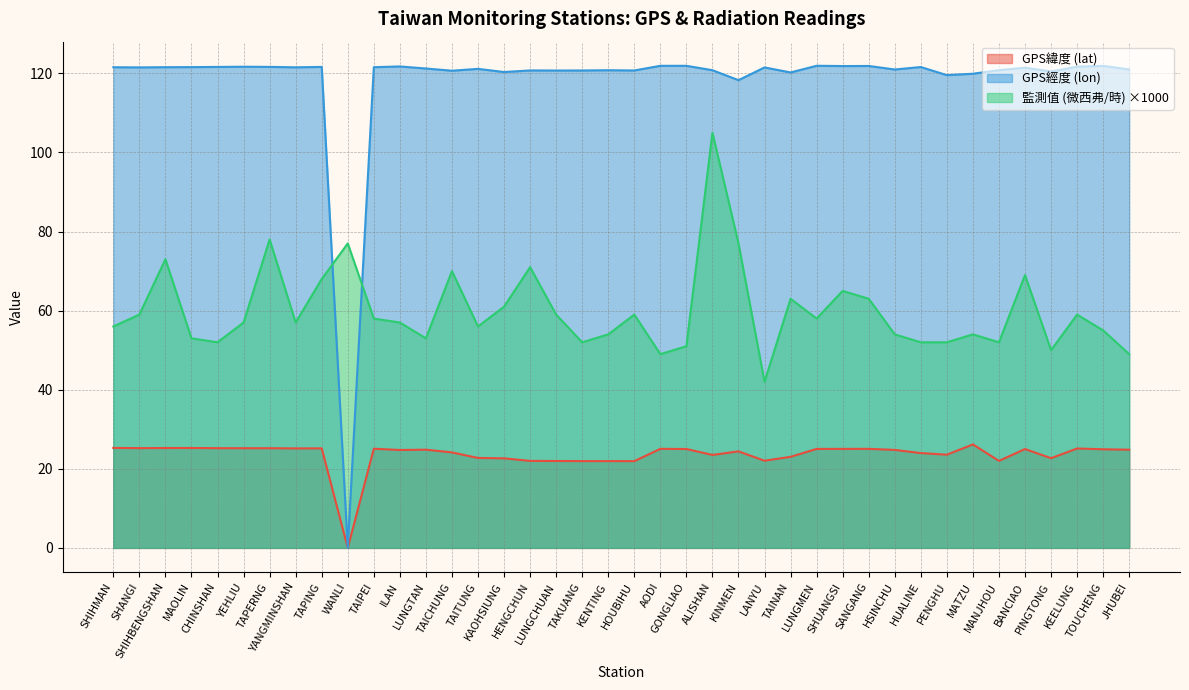

Reading left to right, list all the values displayed in this chart.

GPS緯度 (lat): SHIHMAN=25.3	SHANGI=25.2	SHIHBENGSHAN=25.3	MAOLIN=25.3	CHINSHAN=25.2	YEHLIU=25.2	TAPERNG=25.2	YANGMINSHAN=25.2	TAPING=25.2	WANLI=0.0	TAIPEI=25.1	ILAN=24.8	LUNGTAN=24.8	TAICHUNG=24.1	TAITUNG=22.8	KAOHSIUNG=22.6	HENGCHUN=22.0	LUNGCHUAN=22.0	TAKUANG=21.9	KENTING=21.9	HOUBIHU=21.9	AODI=25.1	GONGLIAO=25.0	ALISHAN=23.5	KINMEN=24.4	LANYU=22.1	TAINAN=23.0	LUNGMEN=25.0	SHUANGSI=25.0	SANGANG=25.1	HSINCHU=24.8	HUALINE=24.0	PENGHU=23.6	MATZU=26.2	MANJHOU=22.0	BANCIAO=25.0	PINGTONG=22.7	KEELUNG=25.1	TOUCHENG=24.9	JHUBEI=24.8
GPS經度 (lon): SHIHMAN=121.6	SHANGI=121.5	SHIHBENGSHAN=121.6	MAOLIN=121.6	CHINSHAN=121.6	YEHLIU=121.7	TAPERNG=121.7	YANGMINSHAN=121.5	TAPING=121.6	WANLI=0.0	TAIPEI=121.6	ILAN=121.8	LUNGTAN=121.2	TAICHUNG=120.7	TAITUNG=121.2	KAOHSIUNG=120.3	HENGCHUN=120.8	LUNGCHUAN=120.7	TAKUANG=120.7	KENTING=120.8	HOUBIHU=120.7	AODI=121.9	GONGLIAO=121.9	ALISHAN=120.8	KINMEN=118.3	LANYU=121.5	TAINAN=120.2	LUNGMEN=121.9	SHUANGSI=121.9	SANGANG=121.9	HSINCHU=121.0	HUALINE=121.6	PENGHU=119.6	MATZU=119.9	MANJHOU=120.8	BANCIAO=121.4	PINGTONG=120.5	KEELUNG=121.7	TOUCHENG=121.9	JHUBEI=121.0
監測值 (微西弗/時): SHIHMAN=56.0	SHANGI=59.0	SHIHBENGSHAN=73.0	MAOLIN=53.0	CHINSHAN=52.0	YEHLIU=57.0	TAPERNG=78.0	YANGMINSHAN=57.0	TAPING=68.0	WANLI=77.0	TAIPEI=58.0	ILAN=57.0	LUNGTAN=53.0	TAICHUNG=70.0	TAITUNG=56.0	KAOHSIUNG=61.0	HENGCHUN=71.0	LUNGCHUAN=59.0	TAKUANG=52.0	KENTING=54.0	HOUBIHU=59.0	AODI=49.0	GONGLIAO=51.0	ALISHAN=105.0	KINMEN=77.0	LANYU=42.0	TAINAN=63.0	LUNGMEN=58.0	SHUANGSI=65.0	SANGANG=63.0	HSINCHU=54.0	HUALINE=52.0	PENGHU=52.0	MATZU=54.0	MANJHOU=52.0	BANCIAO=69.0	PINGTONG=50.0	KEELUNG=59.0	TOUCHENG=55.0	JHUBEI=49.0